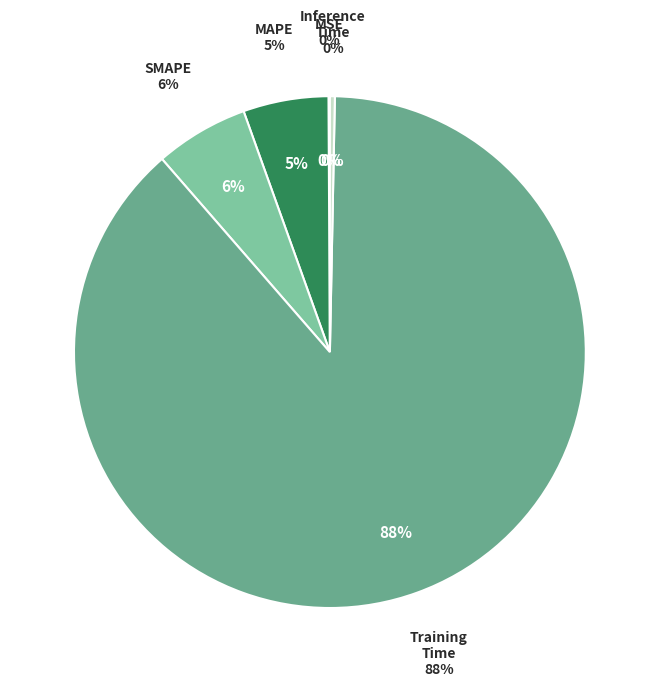

What percentage is NOT represented by SMAPE?

94.1%